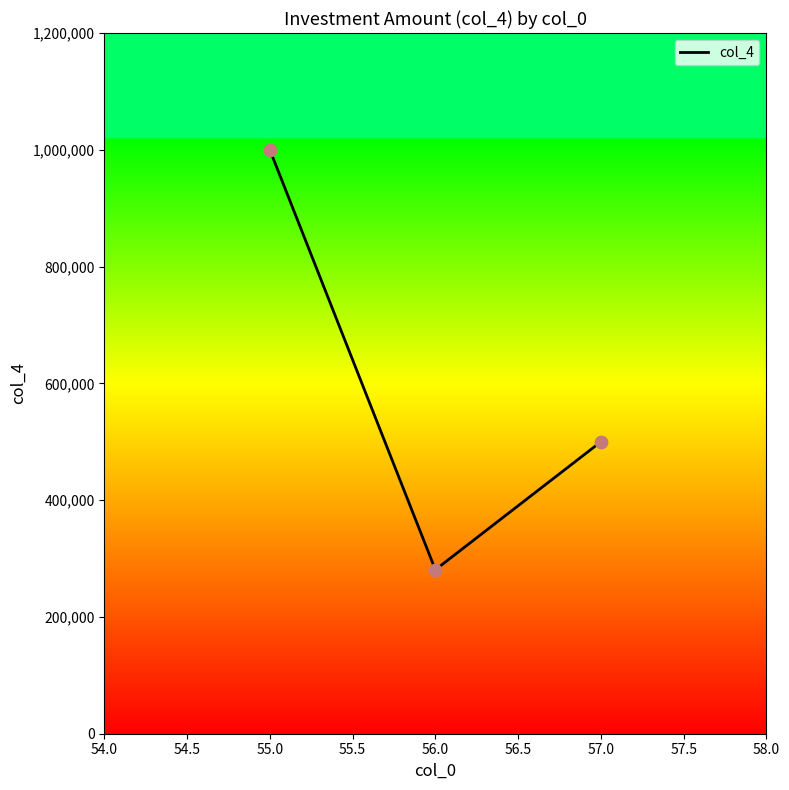

What is the change in value from 56.0 to 57.0?

+219200